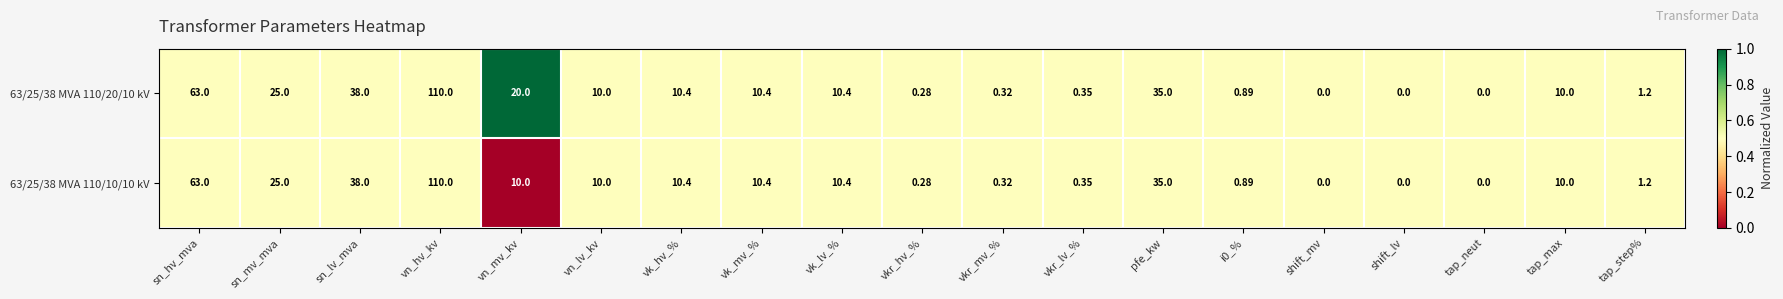

At which category does the chart reach its peak across all series?

vn_hv_kv